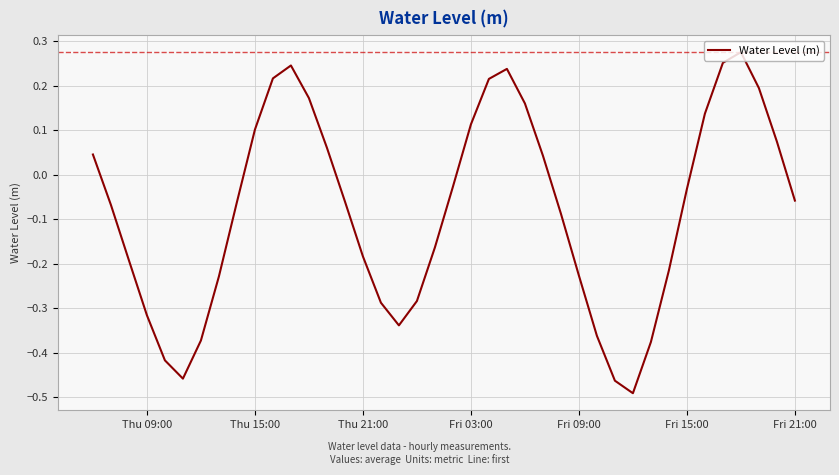

What is the difference between the maximum and minimum values?

0.8